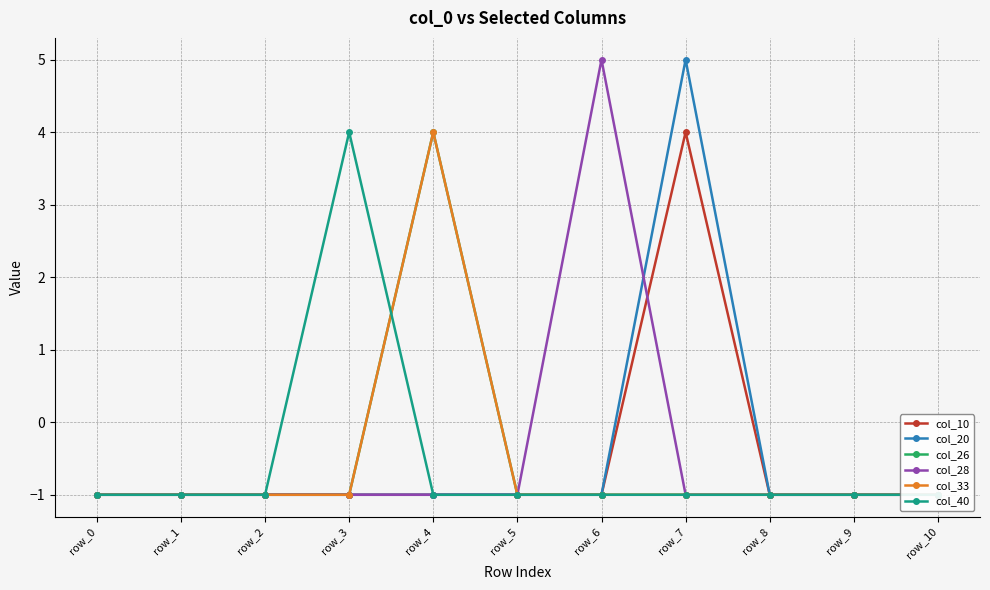

How many values in the col_26 series exceed -1?

1